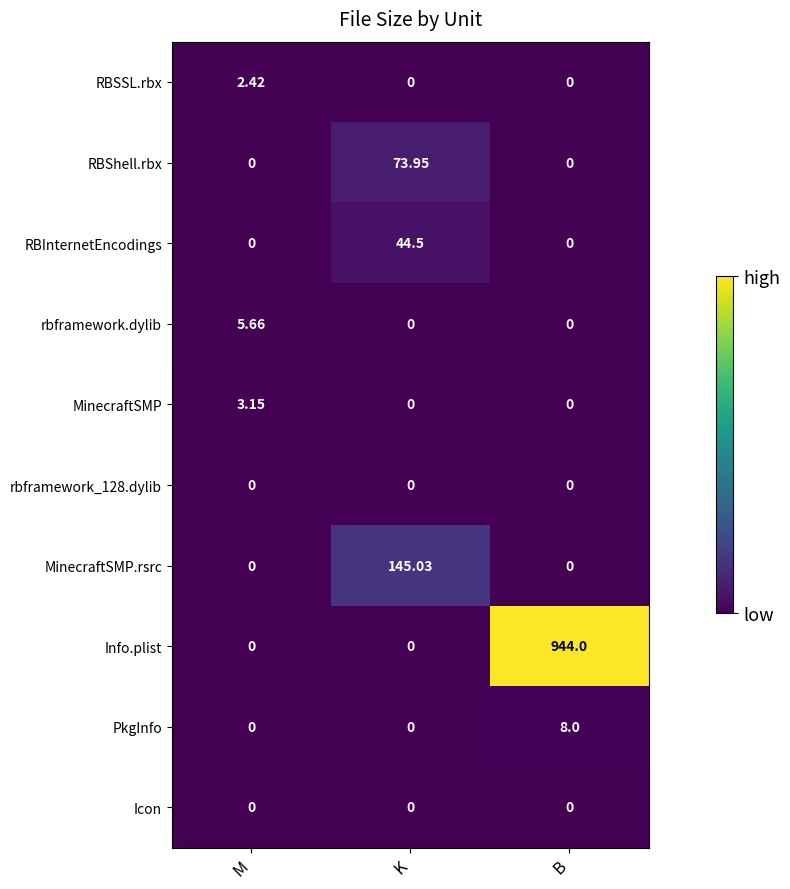

Which category has the highest value across all series?

B